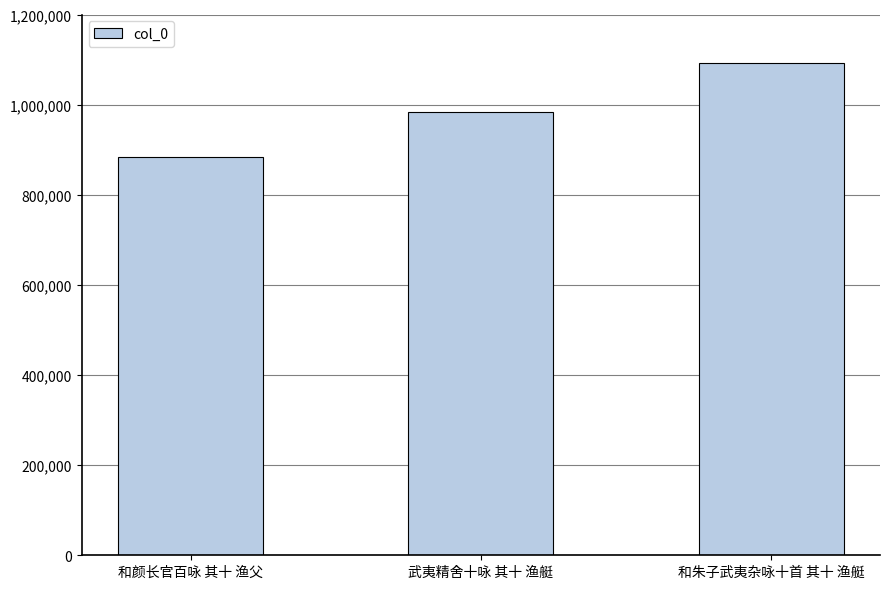

What is the difference between the second highest and minimum values?

99396